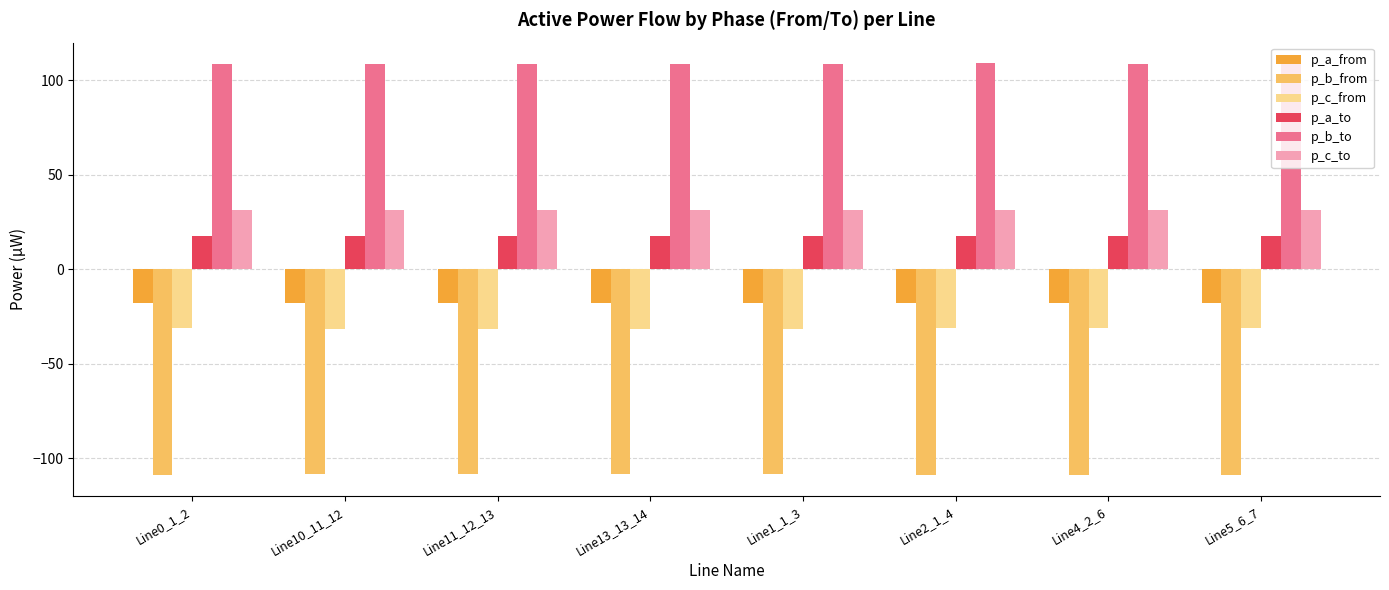

What is the lowest value of the p_a_to series?

17.5